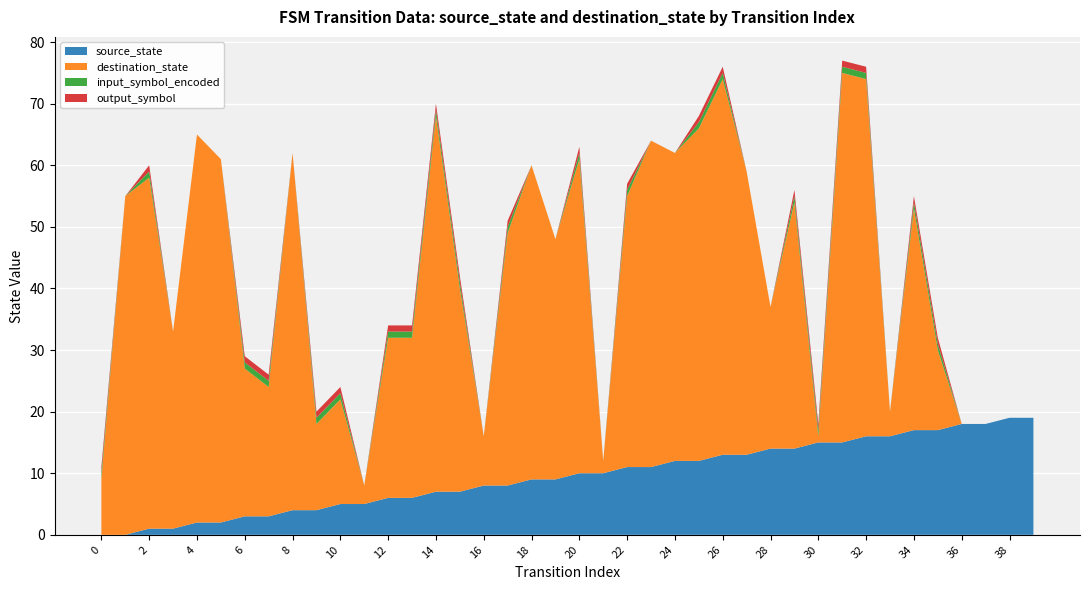

Reading right to left, extract all data points from this chart.

source_state: 19	19	18	18	17	17	16	16	15	15	14	14	13	13	12	12	11	11	10	10	9	9	8	8	7	7	6	6	5	5	4	4	3	3	2	2	1	1	0	0
destination_state: 0	0	0	0	13	36	4	58	60	1	40	23	46	61	54	50	53	44	2	51	39	51	41	8	33	61	26	26	3	17	14	58	21	24	59	63	32	57	55	9
input_symbol_encoded: 0	0	0	0	1	1	0	1	1	1	1	0	0	1	1	0	0	1	0	1	0	0	1	0	1	1	1	1	0	1	1	0	1	1	0	0	0	1	0	1
output_symbol: 0	0	0	0	1	1	0	1	1	1	1	0	0	1	1	0	0	1	0	1	0	0	1	0	1	1	1	1	0	1	1	0	1	1	0	0	0	1	0	1